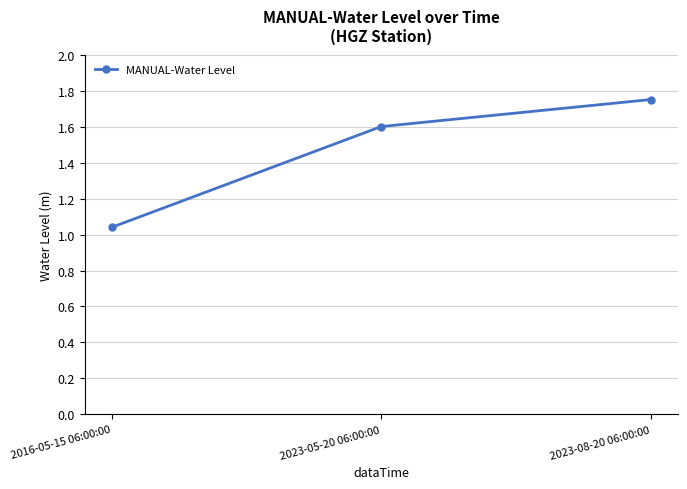

Does the chart have visible grid lines?

Yes